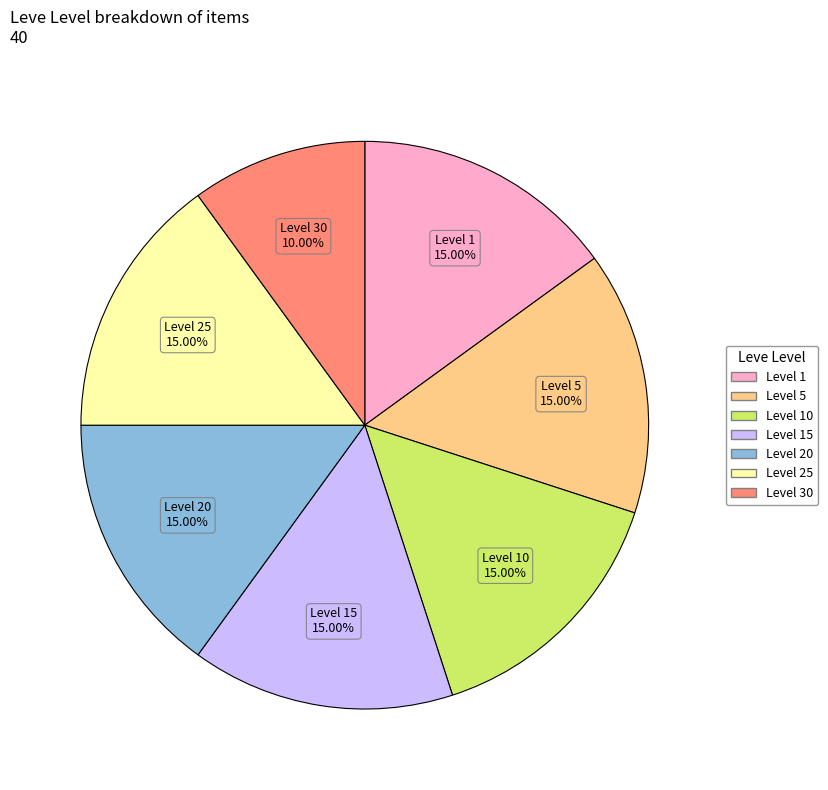

Count the number of slices in the pie.

7